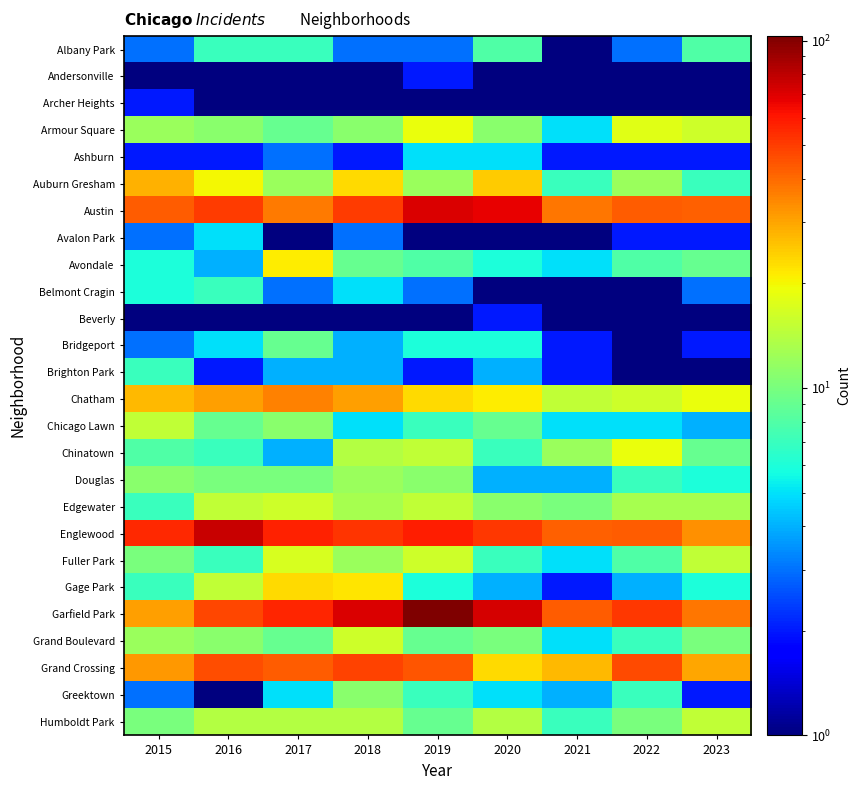

What is the spread (max minus min) of values at 2015?

54.5